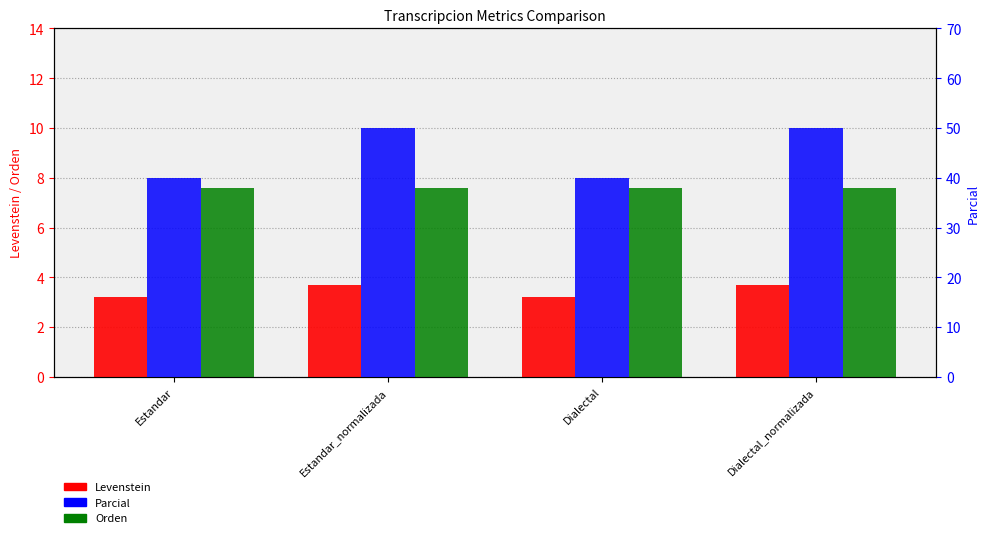

What is the total value across all series at Estandar_normalizada?

61.3